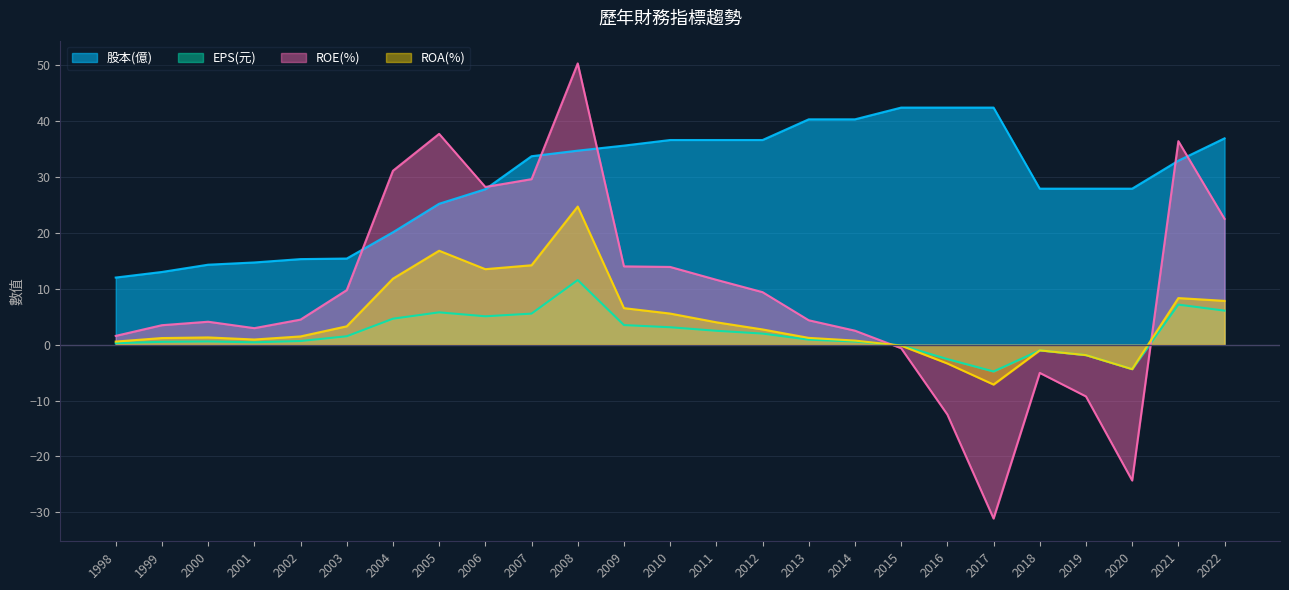

What is the difference between the maximum and minimum values in the ROA(%) series?

31.8